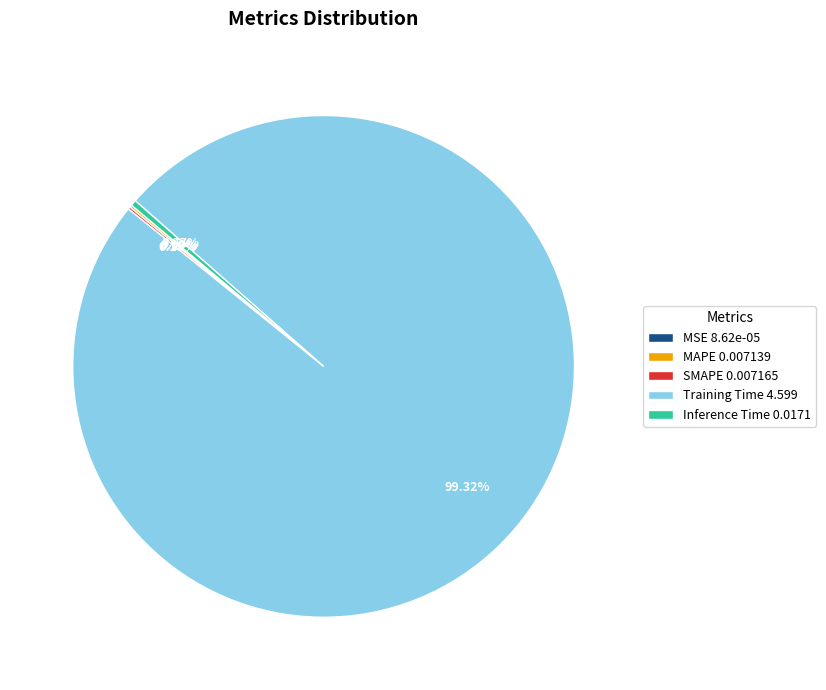

True or false: Inference Time accounts for 8% of the total.

False